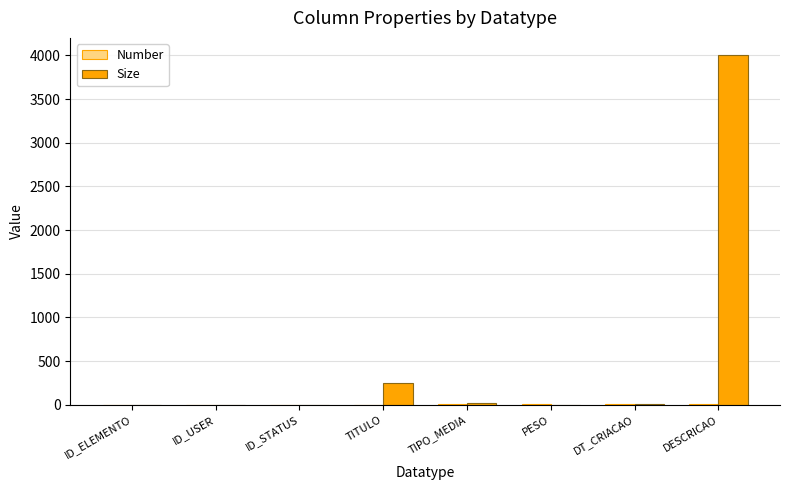

True or false: Size has a value of 4000 at DESCRICAO.

True